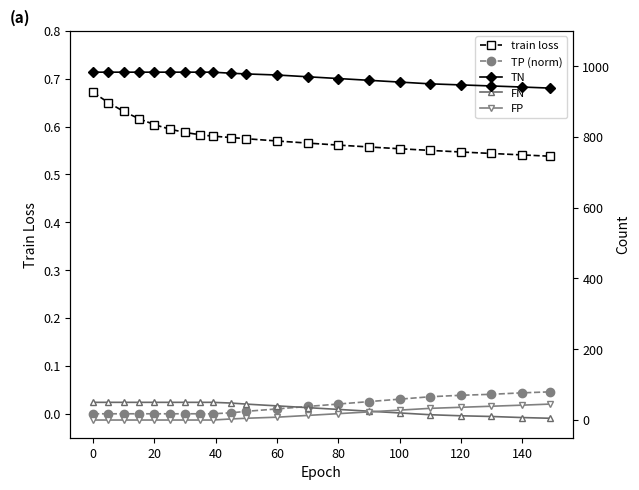

How many lines are shown in the chart?

5